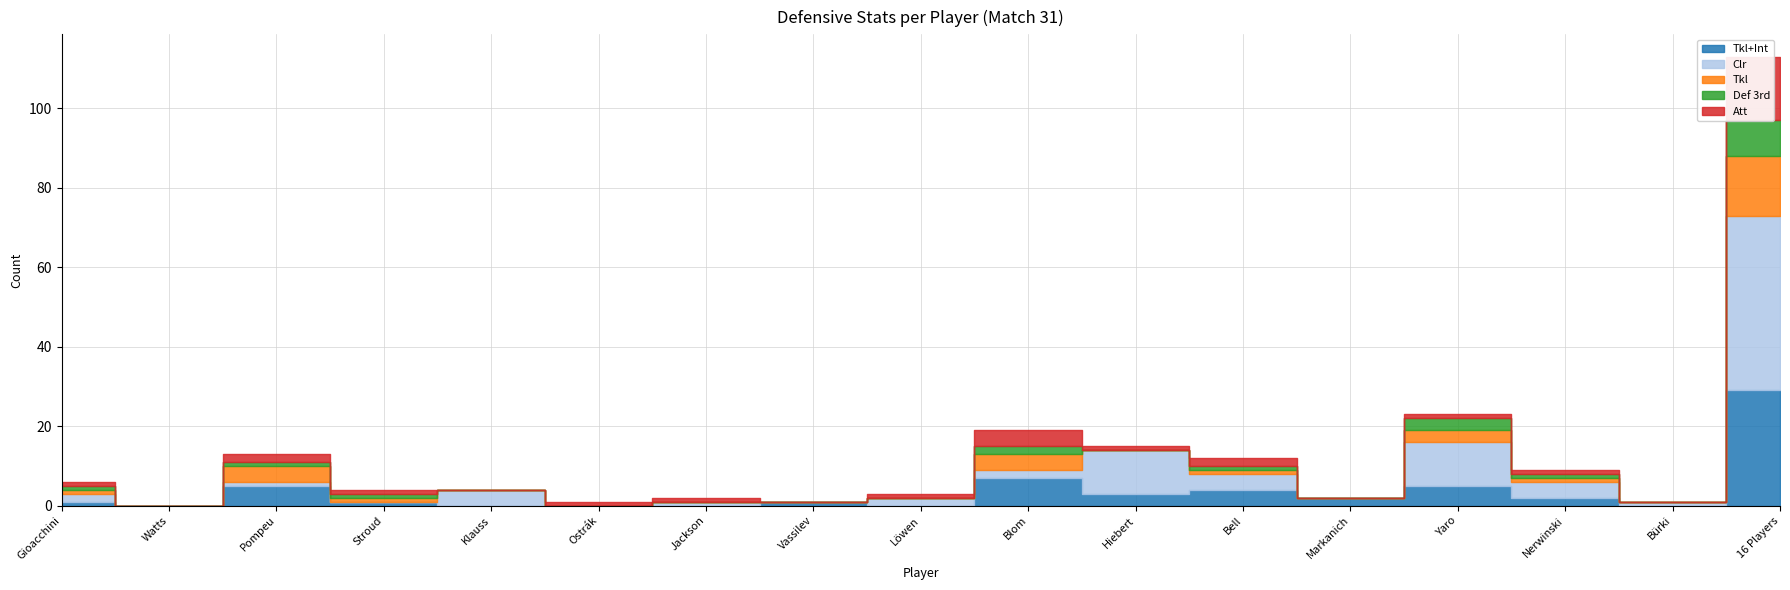

At which category is the sum across all series the highest?

16 Players